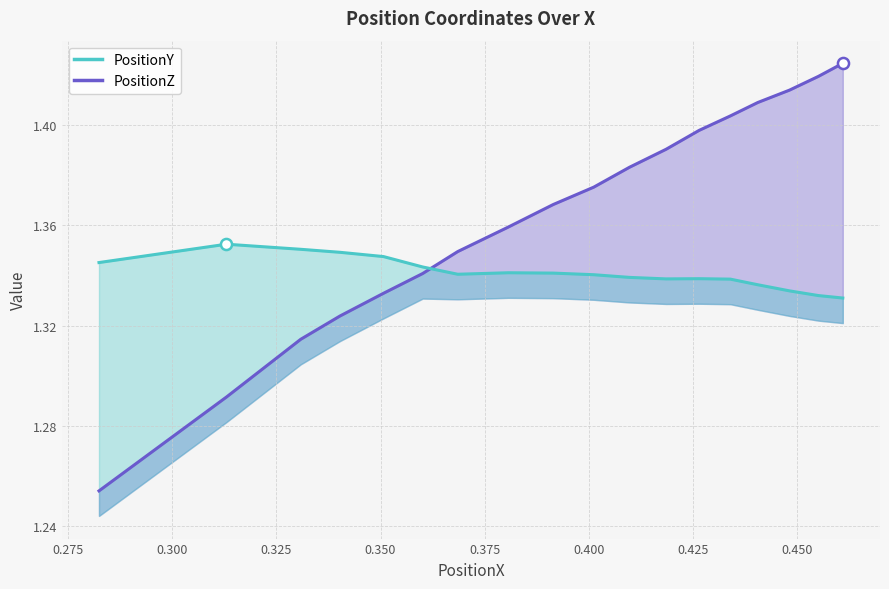

What is the value of the PositionZ point at the 9th from the left?

1.4